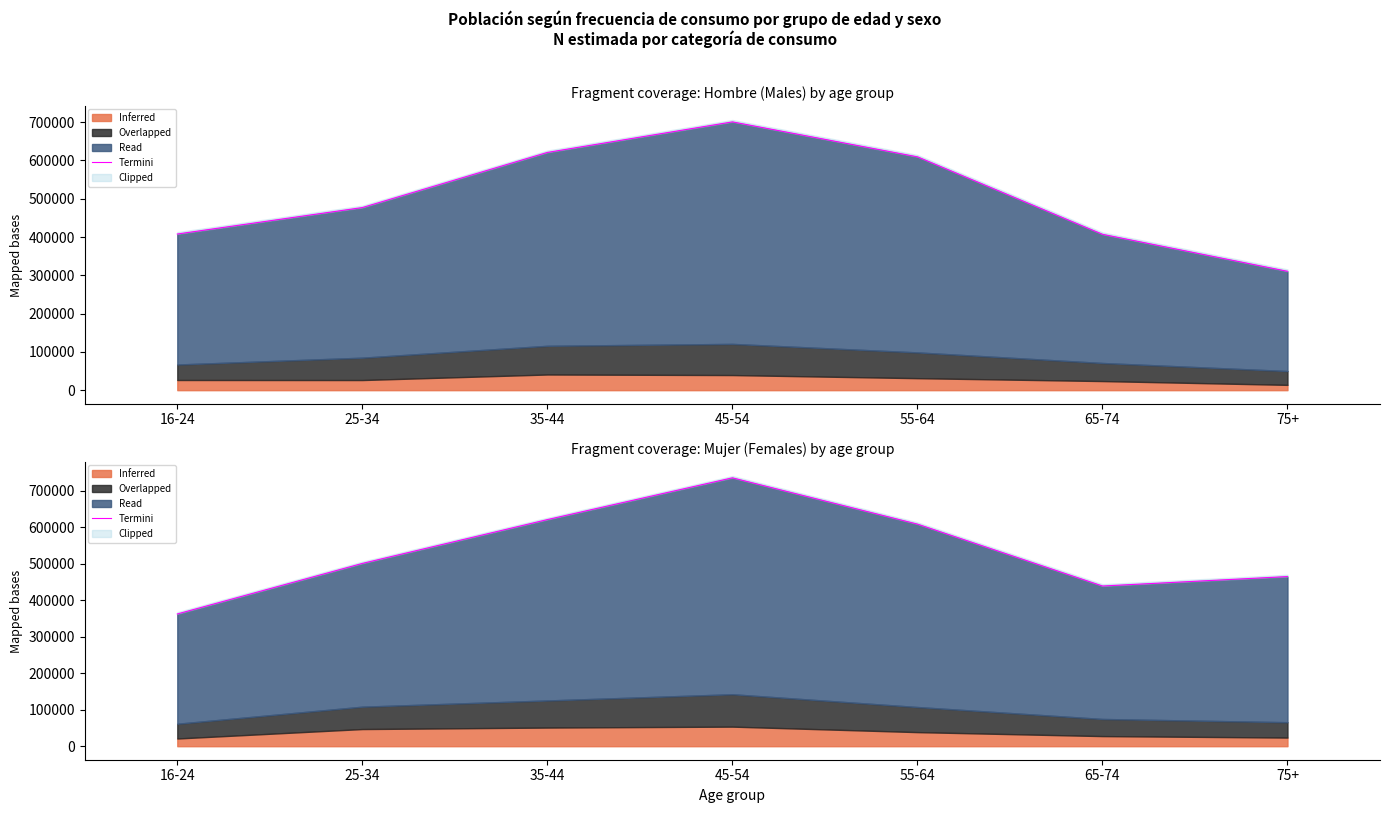

Read the value at 55-64, to the nearest 50.

608850